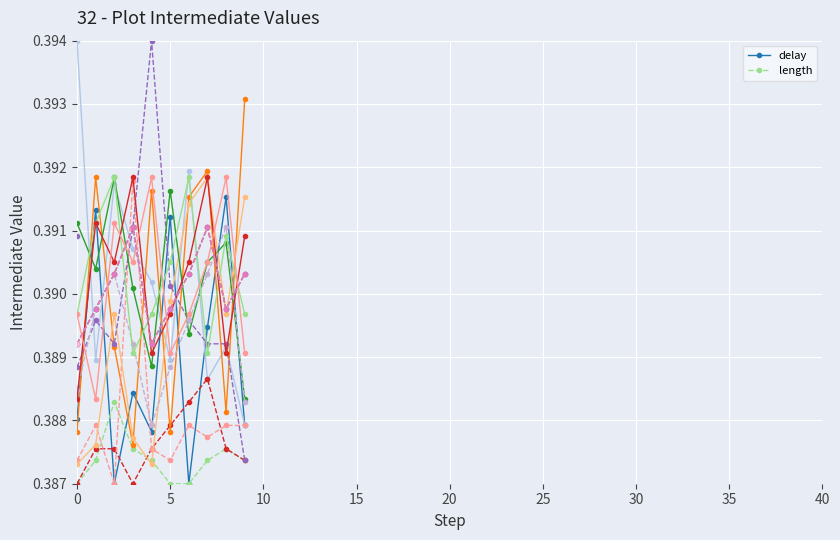

List the series in order of their overall mean, lowest first.

length, delay